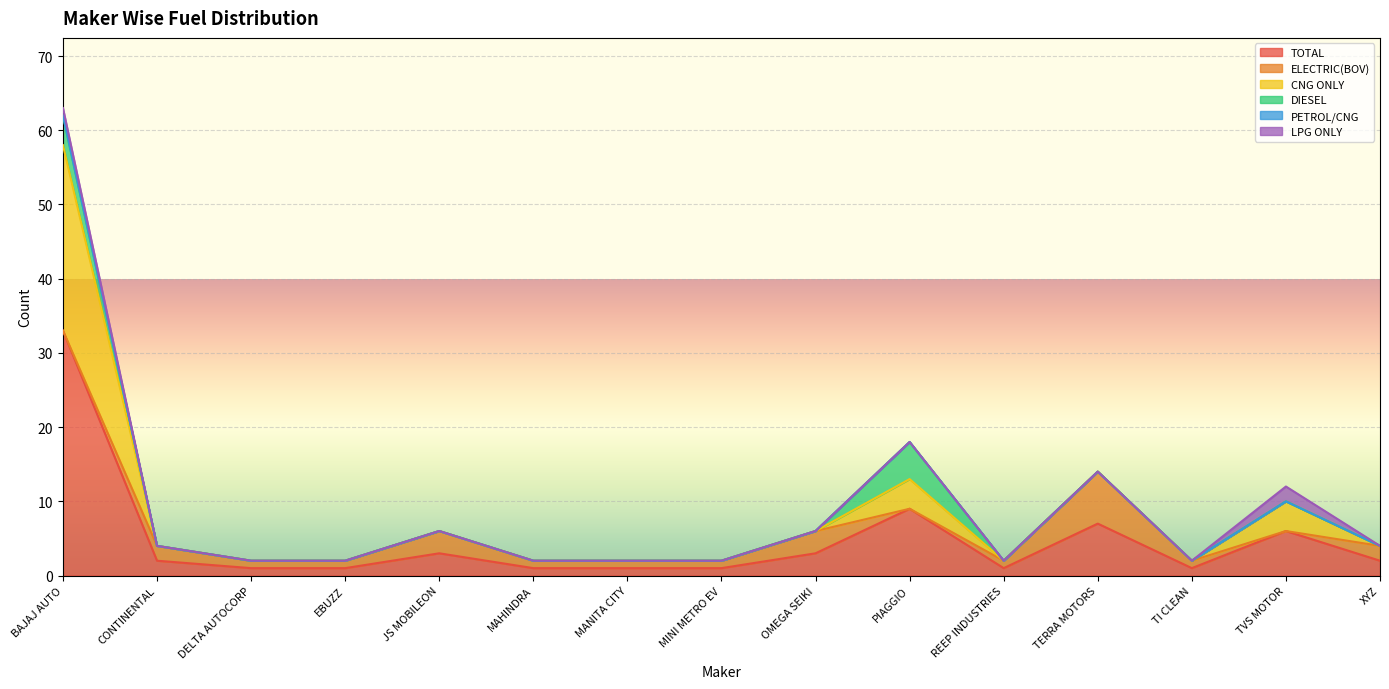

Does the chart display data point markers on the line(s)?

No